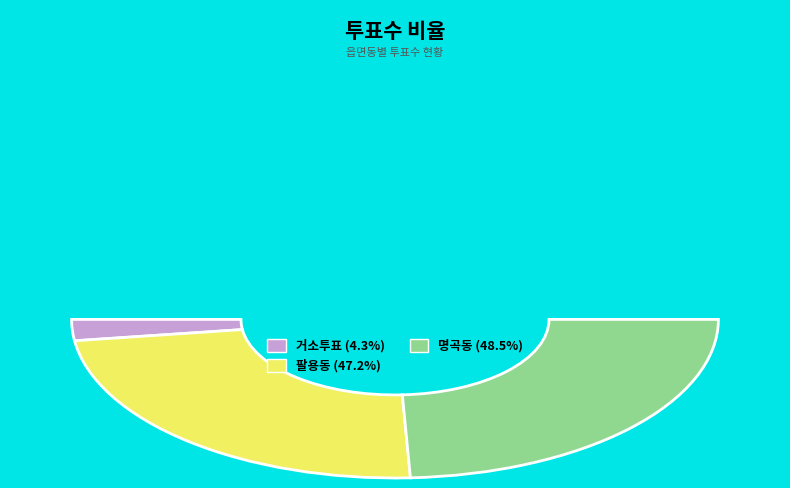

Which slice is the largest?

명곡동